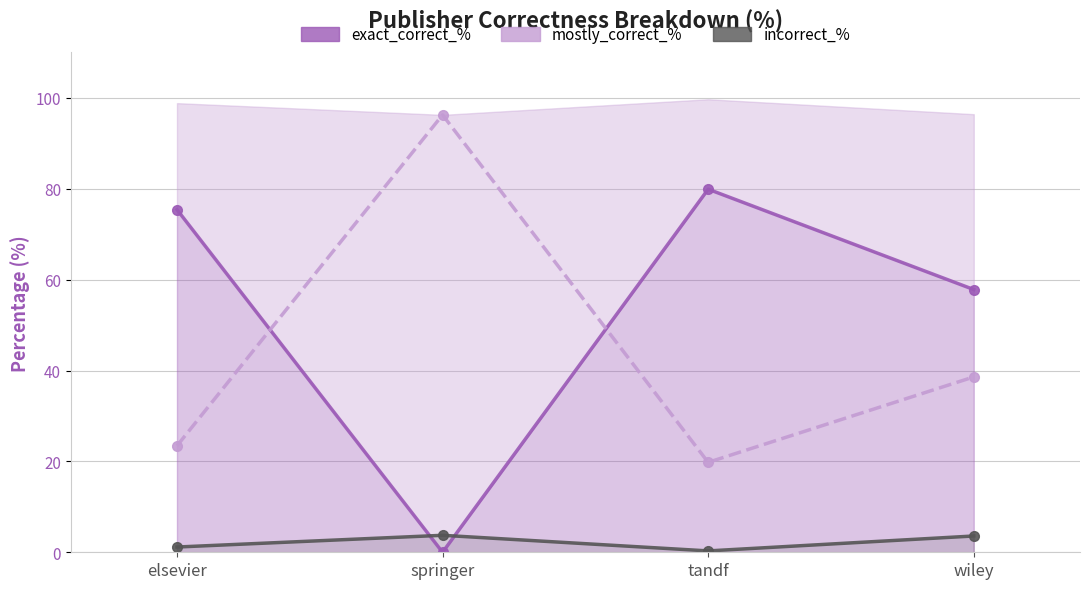

How many lines are shown in the chart?

3